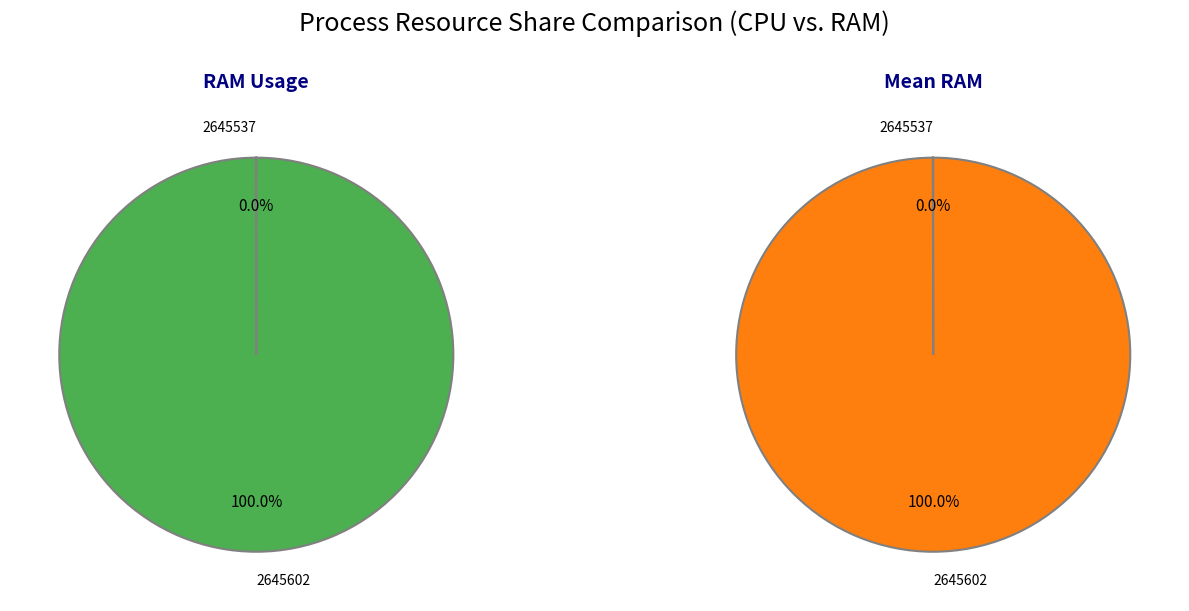

How many segments does this pie chart have?

2